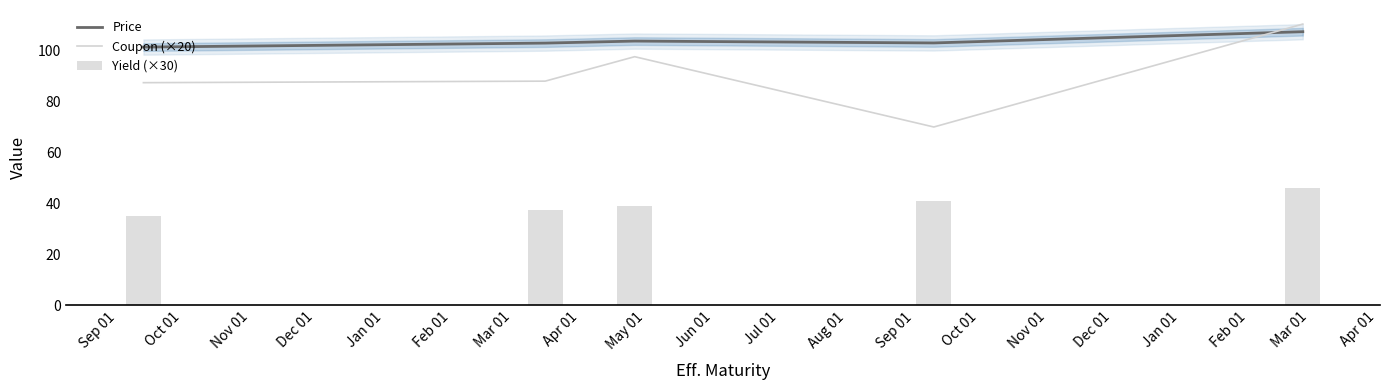

How many values in the Coupon (×20) series exceed 88?

2